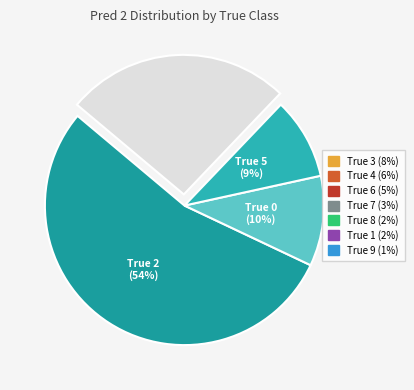

To the nearest percent, what is the average slice percentage?

25%